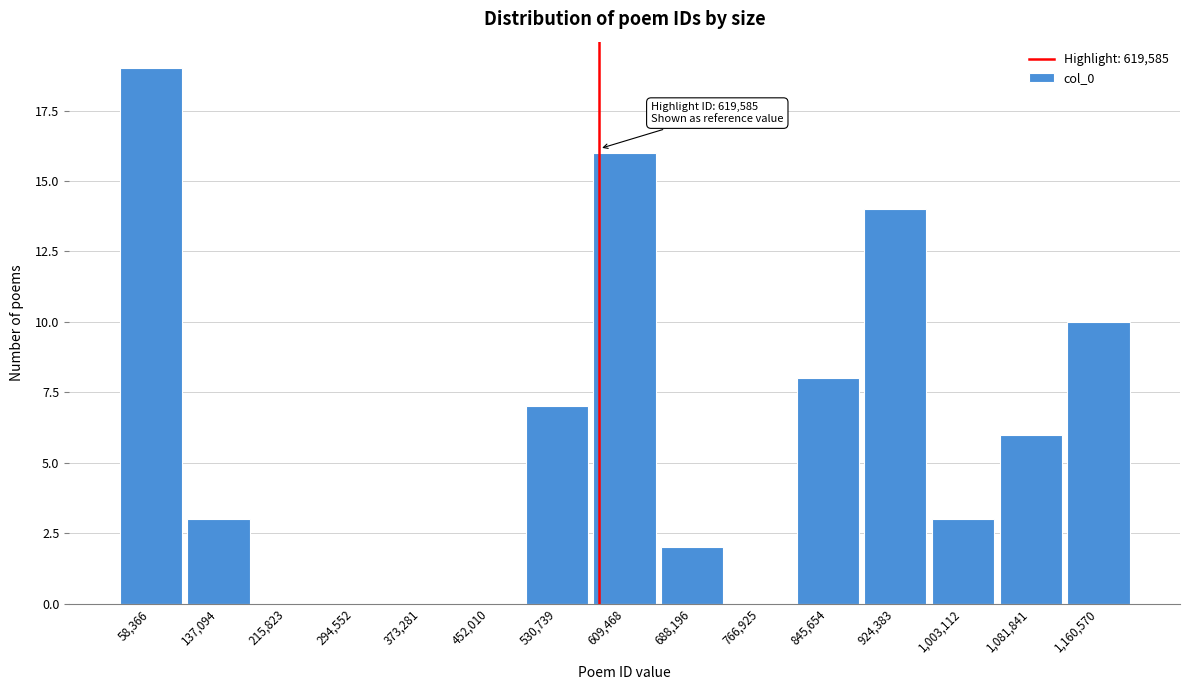

Reading left to right, extract all data points from this chart.

58,366=19	137,094=3	215,823=0	294,552=0	373,281=0	452,010=0	530,739=7	609,468=16	688,196=2	766,925=0	845,654=8	924,383=14	1,003,112=3	1,081,841=6	1,160,570=10